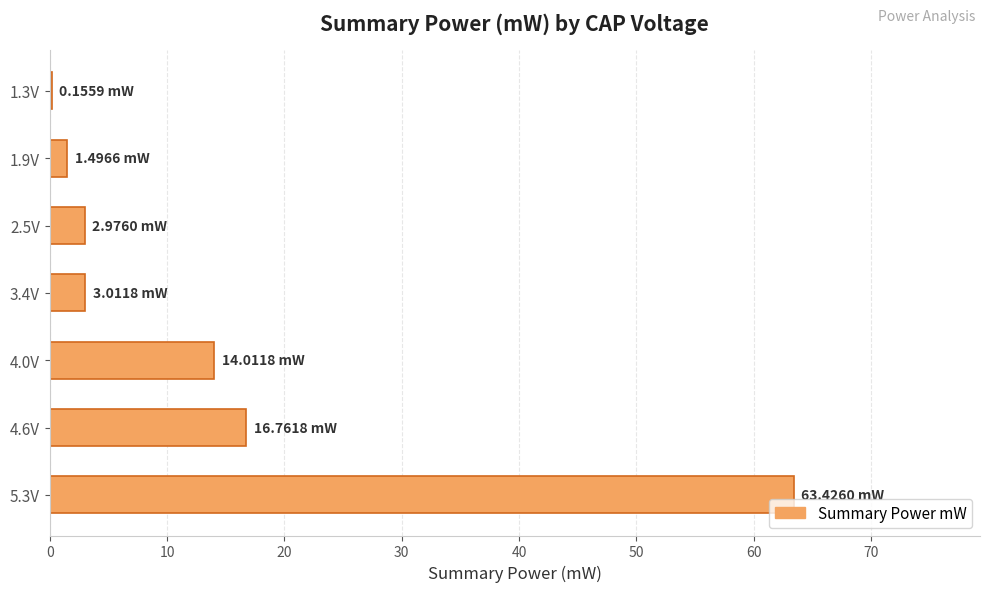

Approximately how many times larger is the value at 4.6V compared to 4.0V?

1.2